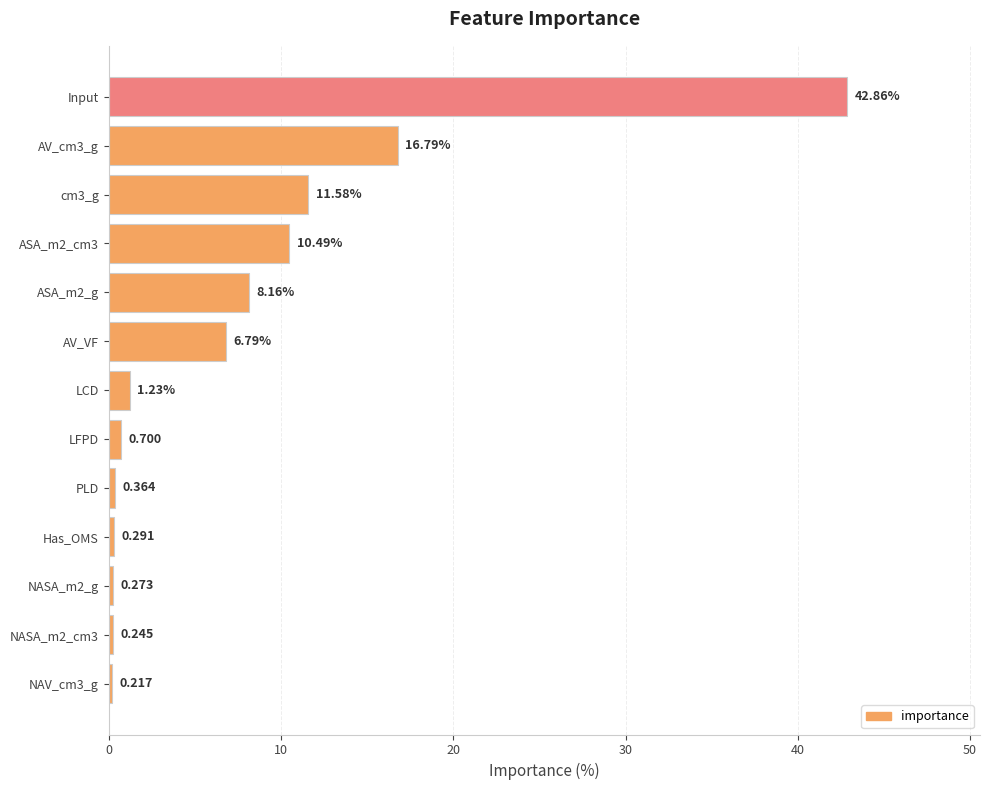

Which label corresponds to the largest value in the chart?

Input